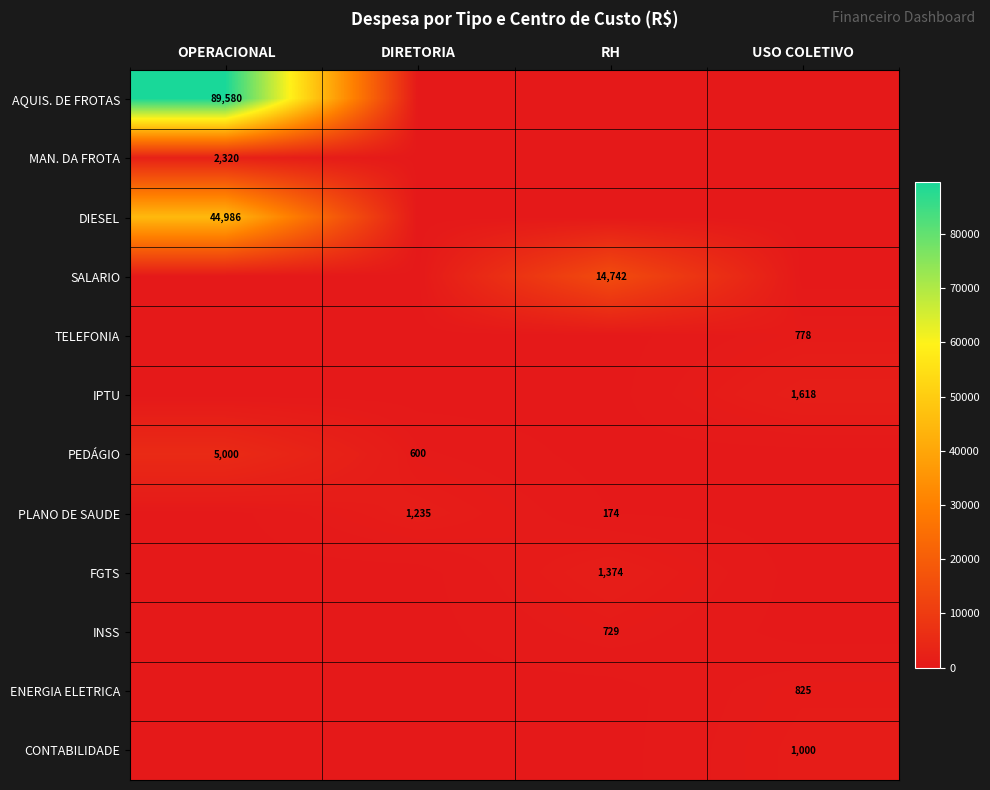

Is it true that ENERGIA ELETRICA equals 825 at USO COLETIVO?

True